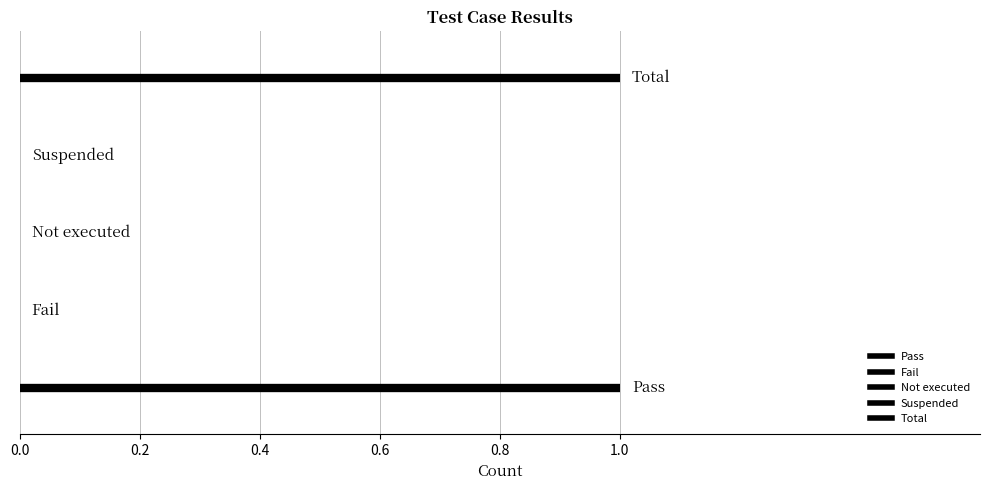

List the labels in order of value, smallest first.

Fail, Not executed, Suspended, Pass, Total